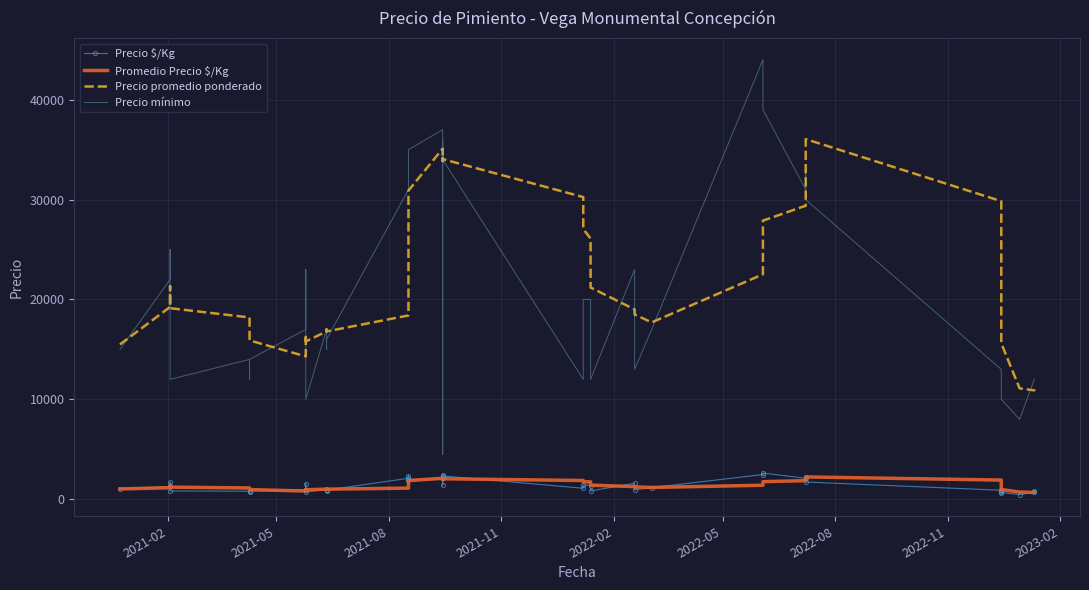

What are all the series names shown in the legend?

Precio $/Kg, Promedio Precio $/Kg, Precio promedio ponderado, Precio mínimo